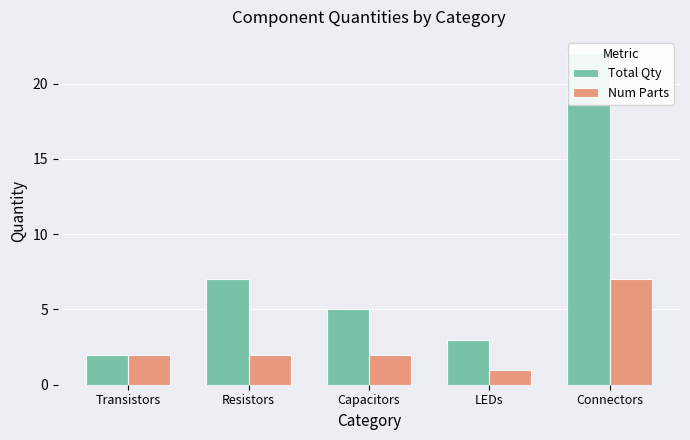

What is the label of the 5th bar from the right?

Transistors